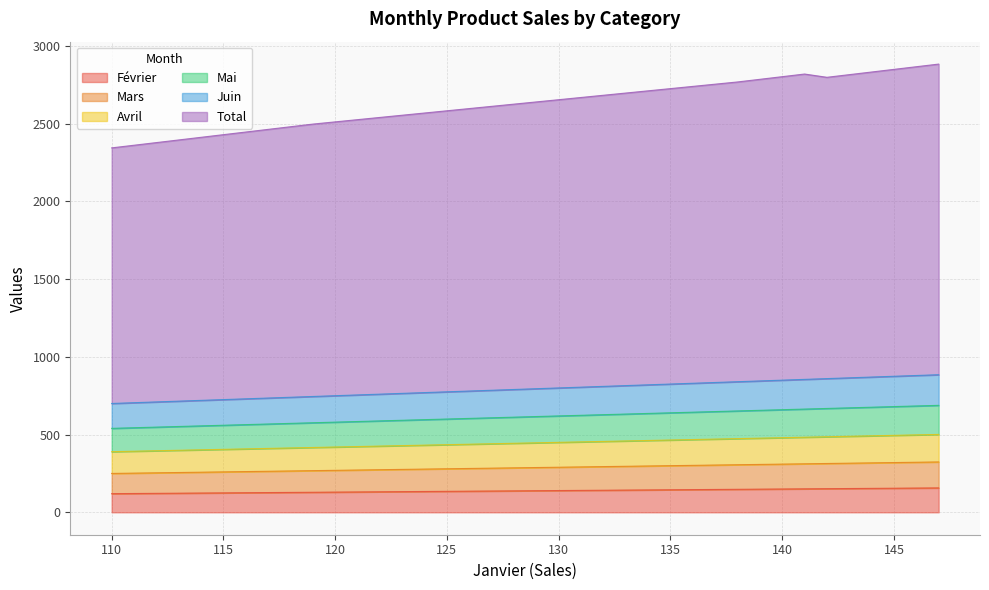

Does the chart display data point markers on the line(s)?

No